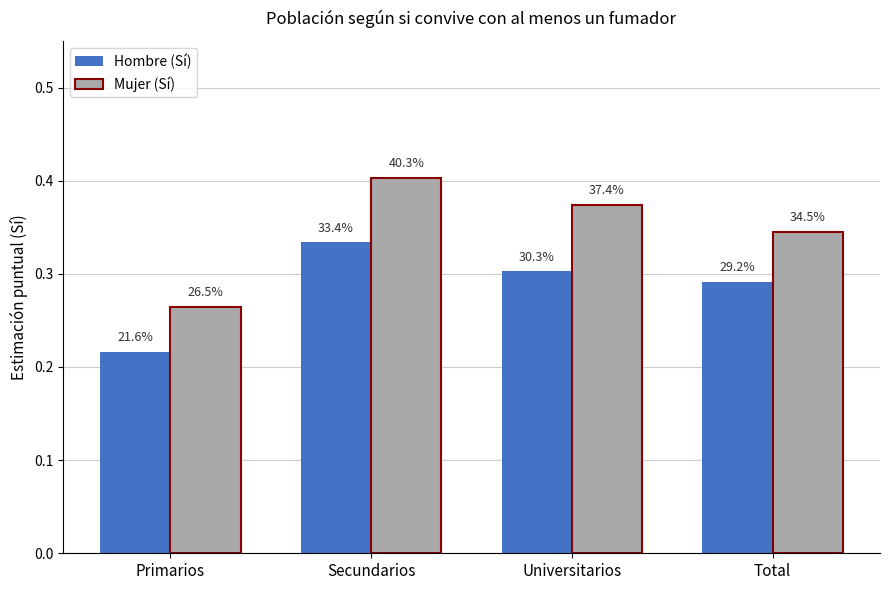

What are all the series names shown in the legend?

Hombre (Sí), Mujer (Sí)